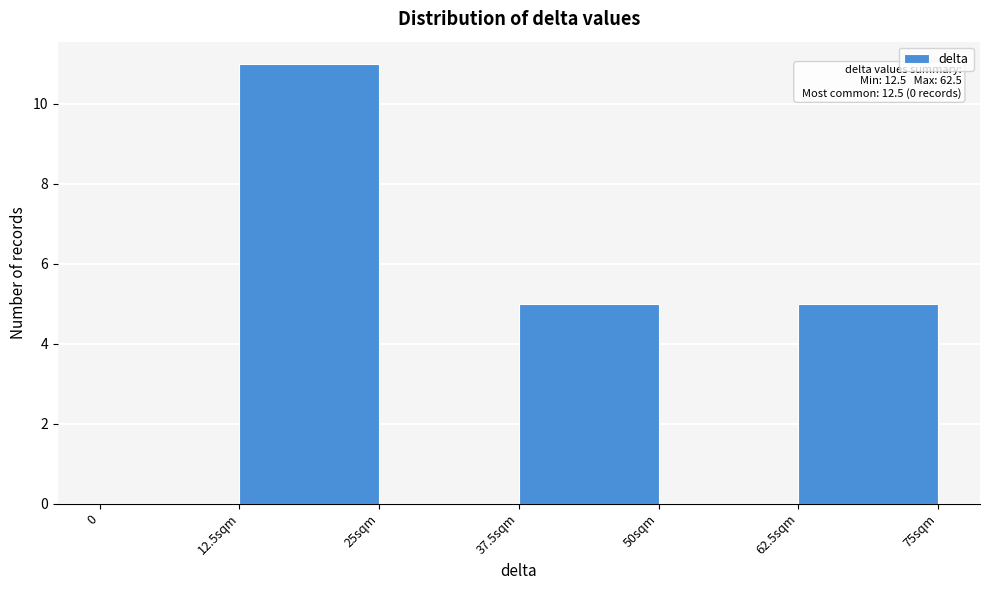

Reading right to left, list all the values displayed in this chart.

62.5sqm=5	50sqm=0	37.5sqm=5	25sqm=0	12.5sqm=11	0=0